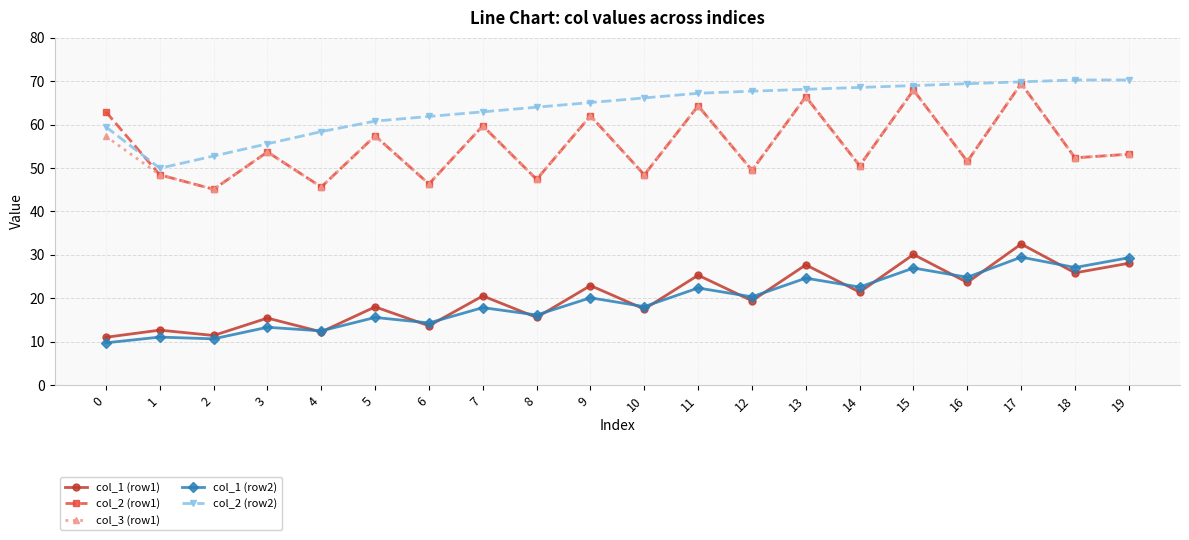

What is the smallest value displayed?

9.7